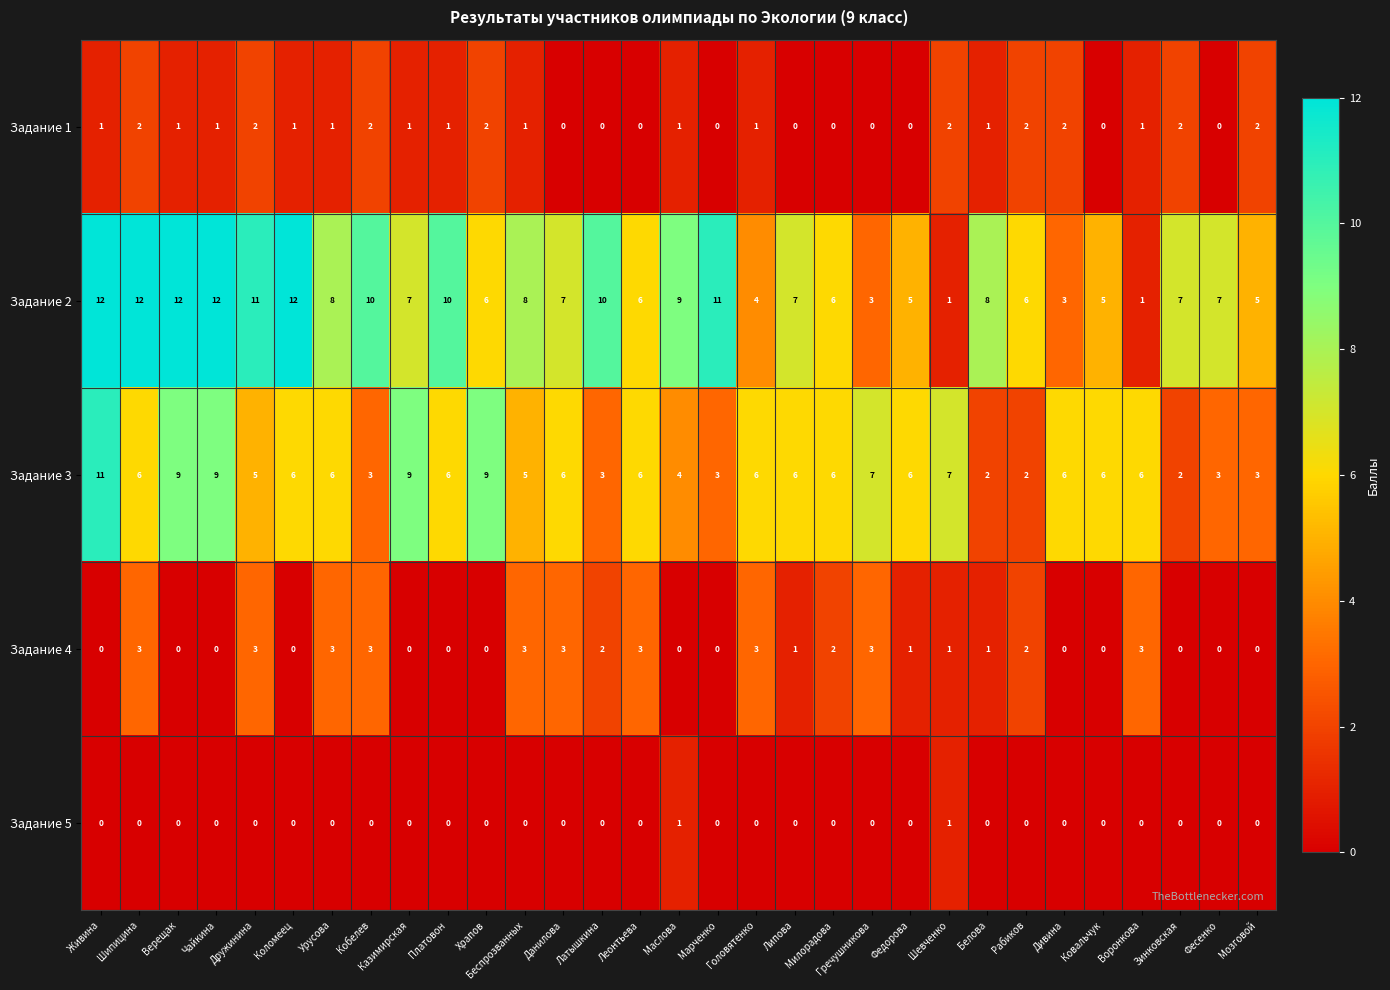

Count the Задание 4 values in the range 0 to 3.

31